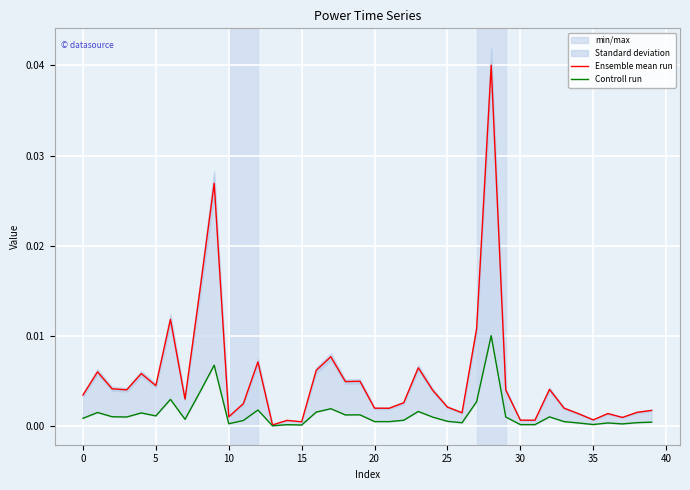

Does the chart display data point markers on the line(s)?

No